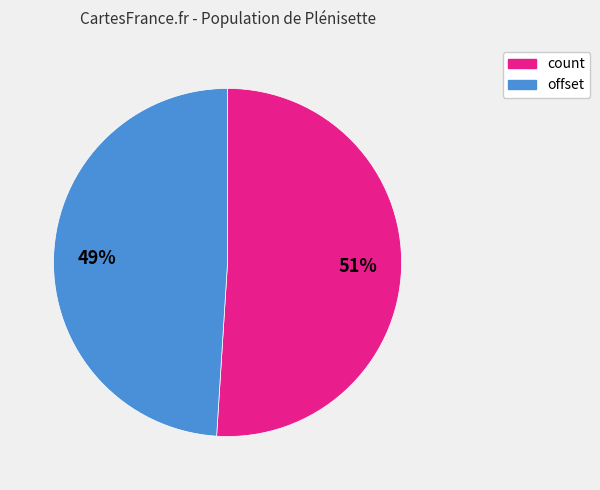

To the nearest percent, what is the difference between the offset and count slice percentages?

2%